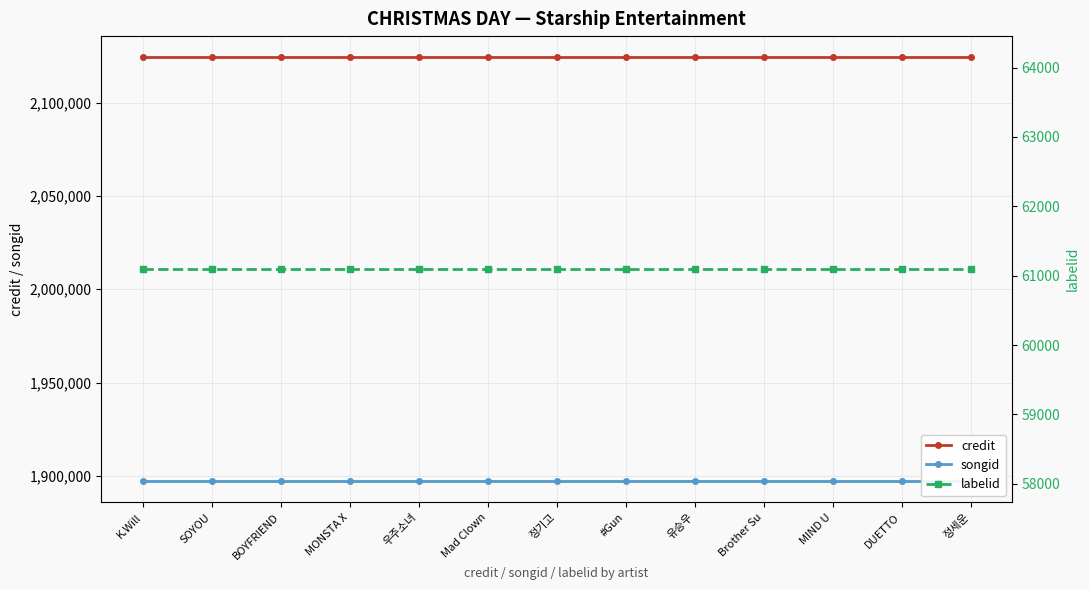

What is the total value across all series at DUETTO?

4082562